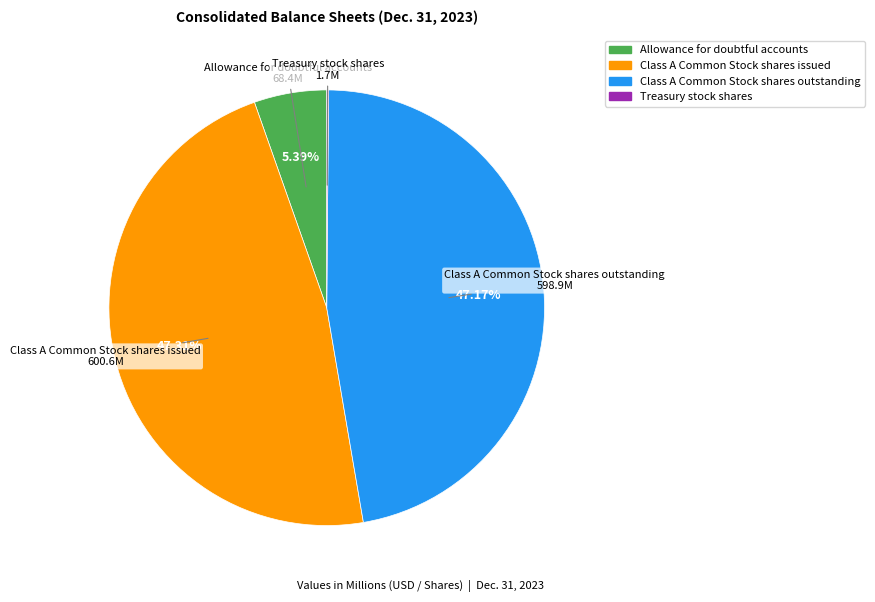

Does Class A Common Stock shares issued account for over 50% of the chart?

No